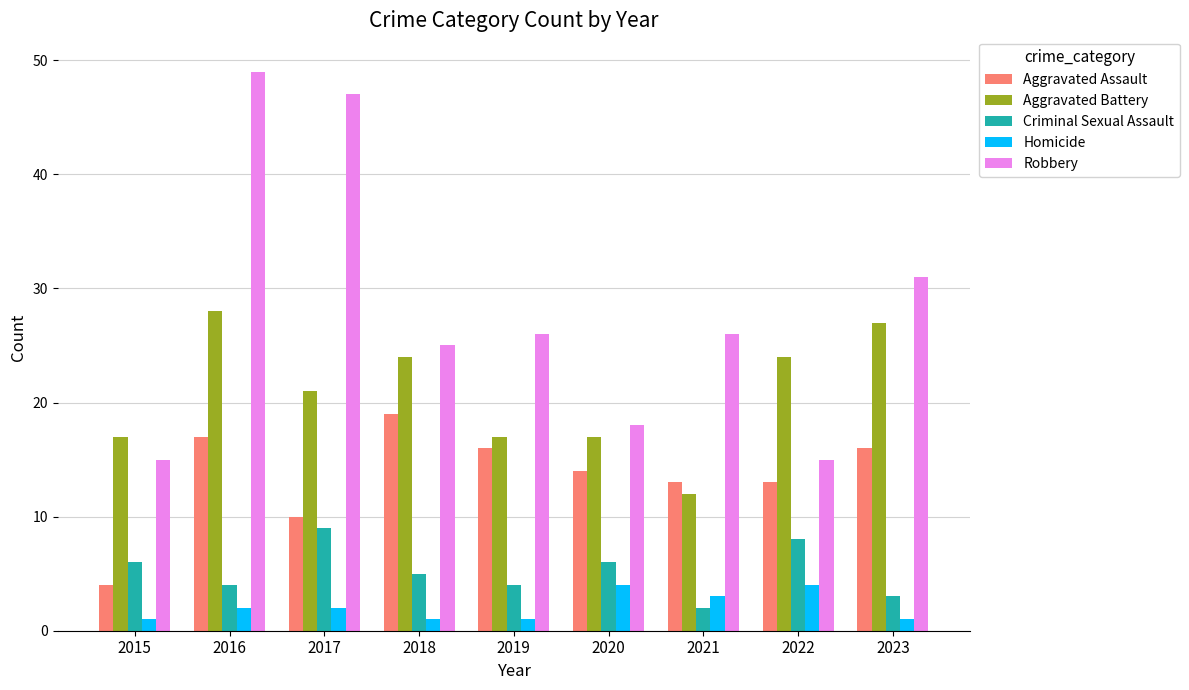

Read the Homicide value at 2018.

1